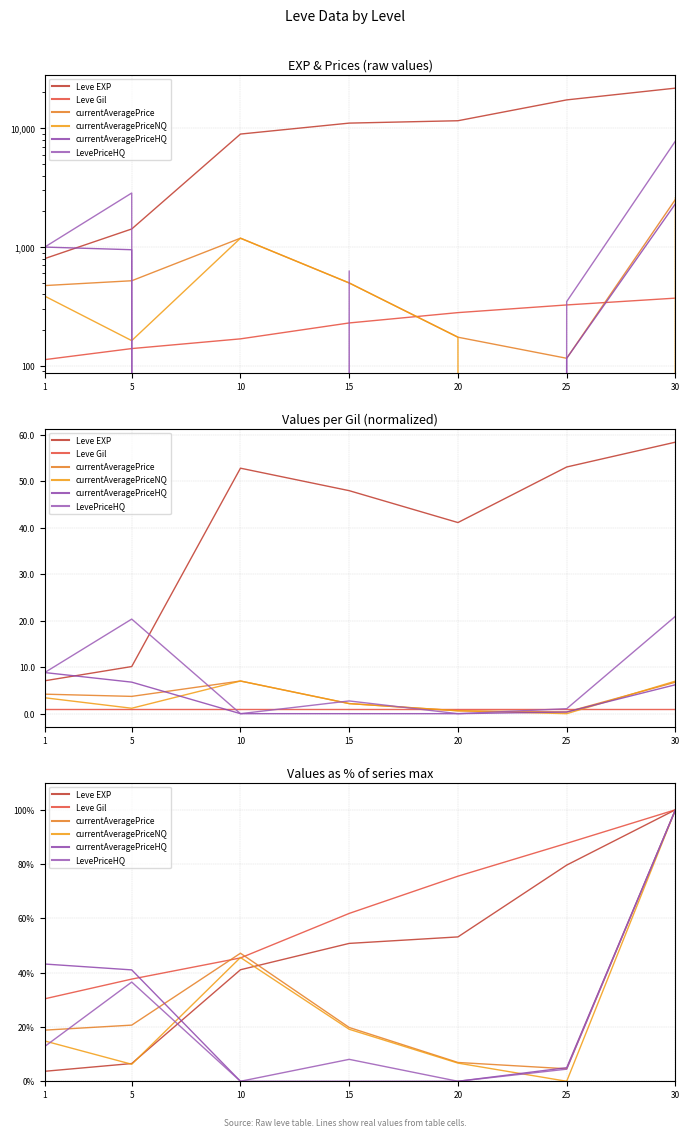

How many values in the LevePriceHQ series exceed 8?

4